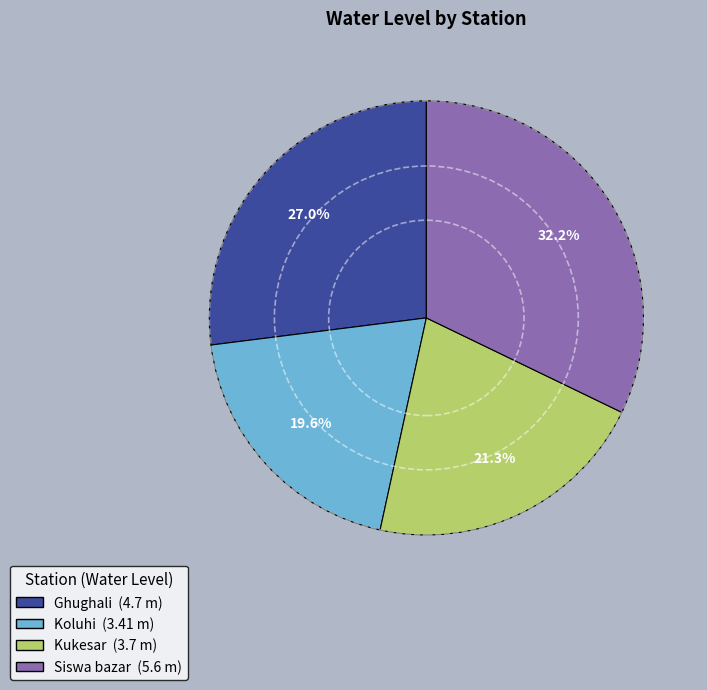

What portion of the pie excludes Ghughali?

73.0%